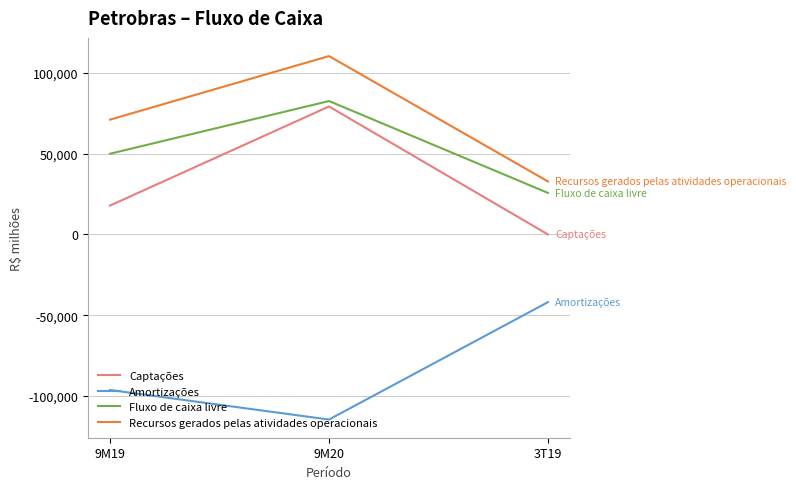

What is the difference between the maximum and minimum values in the Fluxo de caixa livre series?

56859